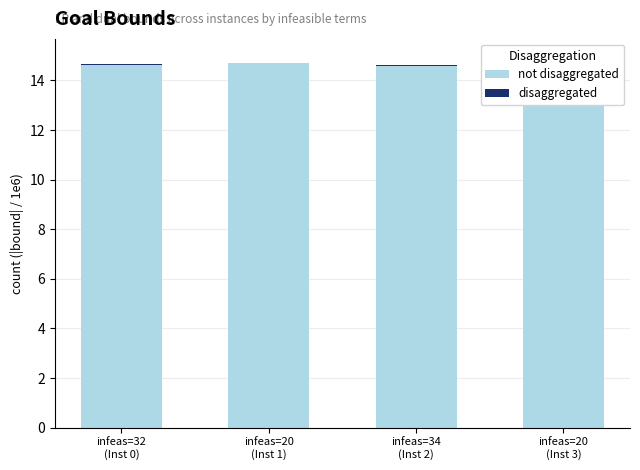

At how many categories does at least one series exceed 14?

4